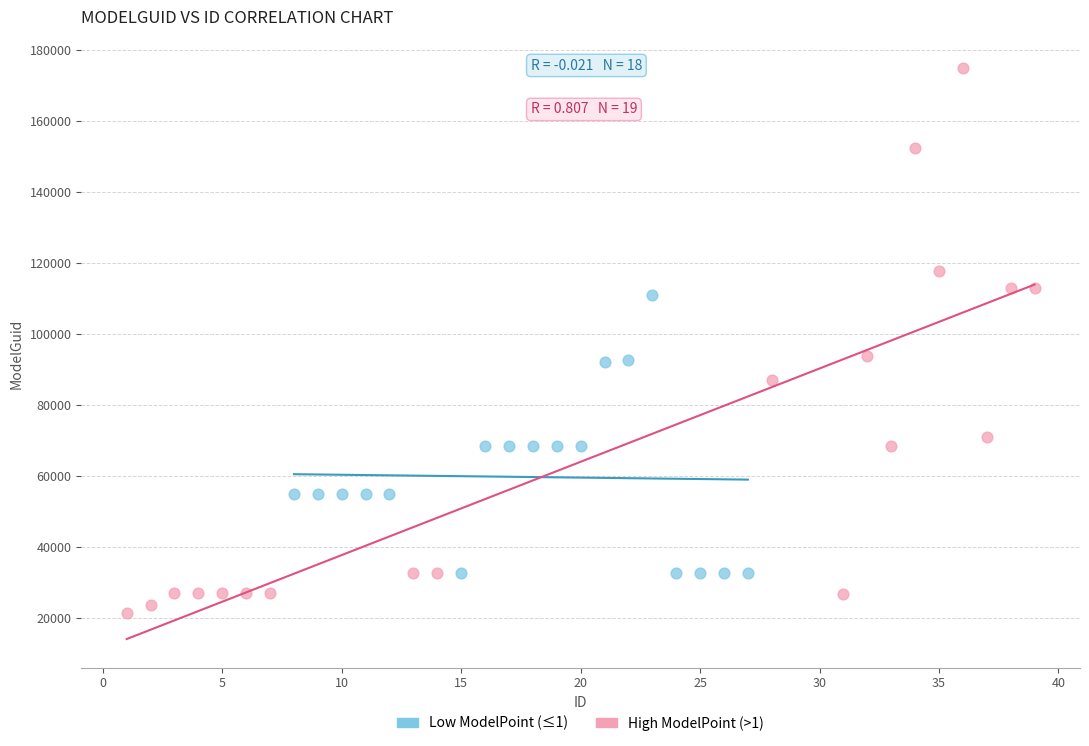

Which series reaches the maximum Y coordinate?

High ModelPoint (>1)